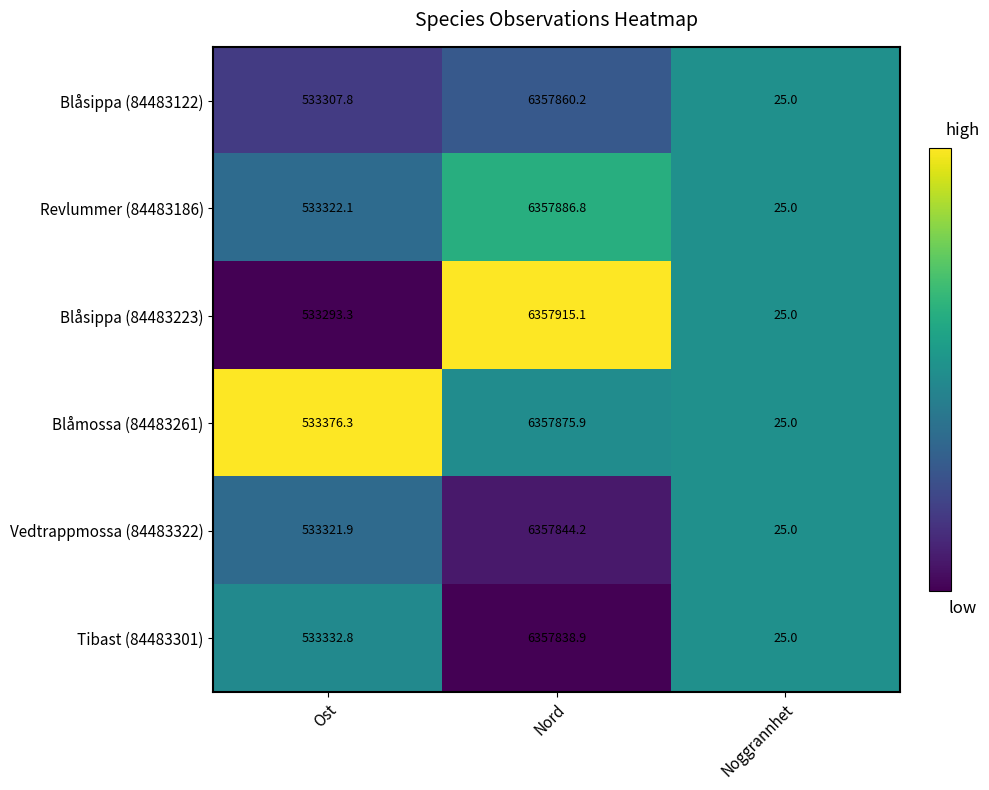

At which category is the sum across all series the highest?

Nord